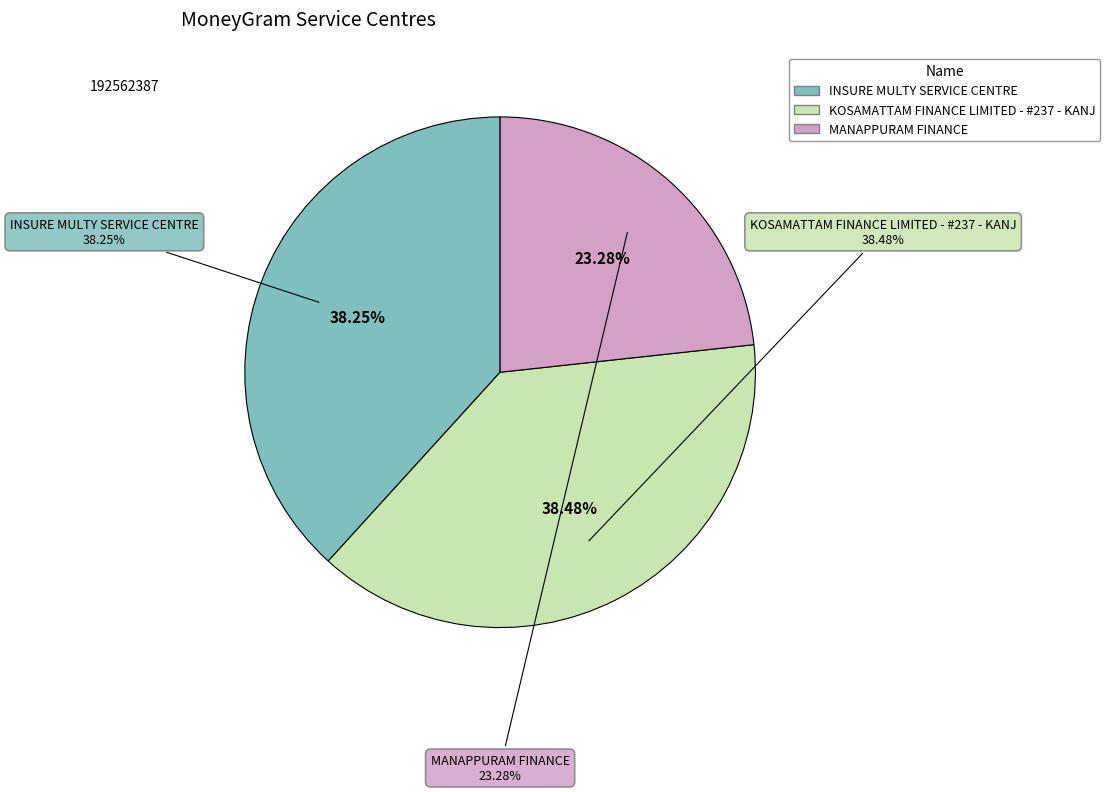

To the nearest percent, what portion does INSURE MULTY SERVICE CENTRE represent?

38%